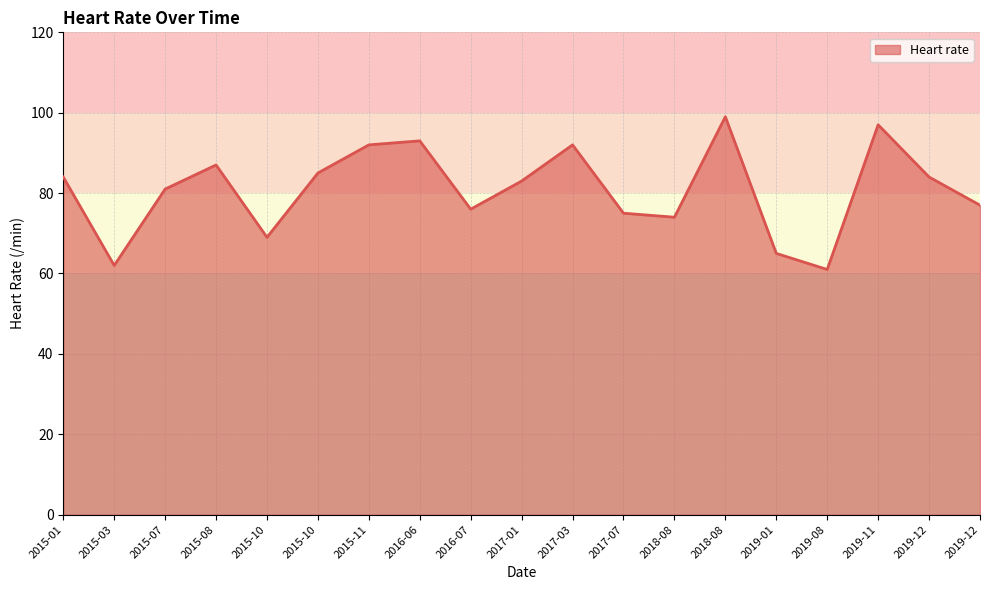

Does the chart have visible grid lines?

Yes